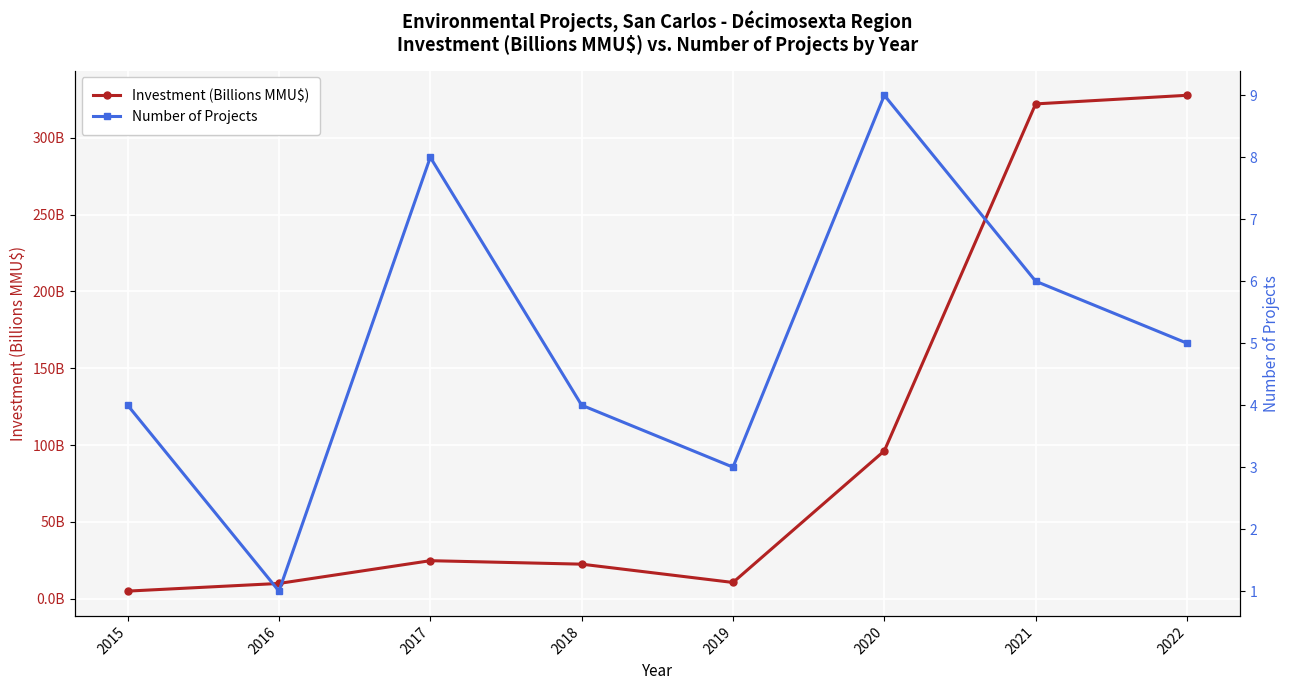

Which series changed the most between 2018 and 2019?

Investment (Billions MMU$)